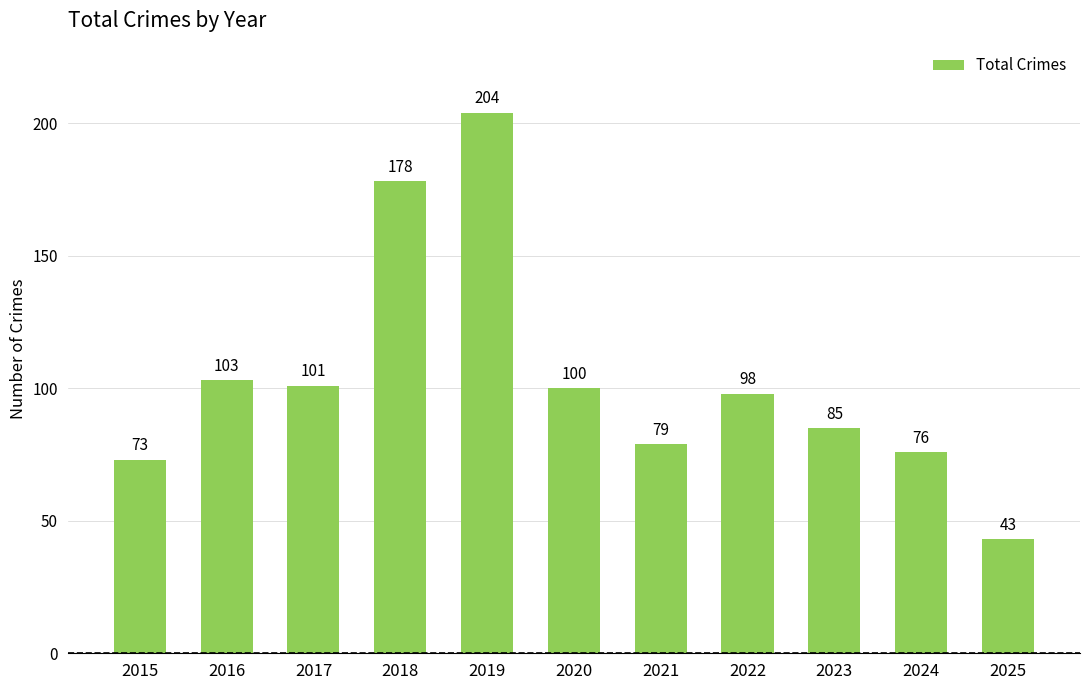

What is the ratio of the value at 2022 to the value at 2024?

1.3